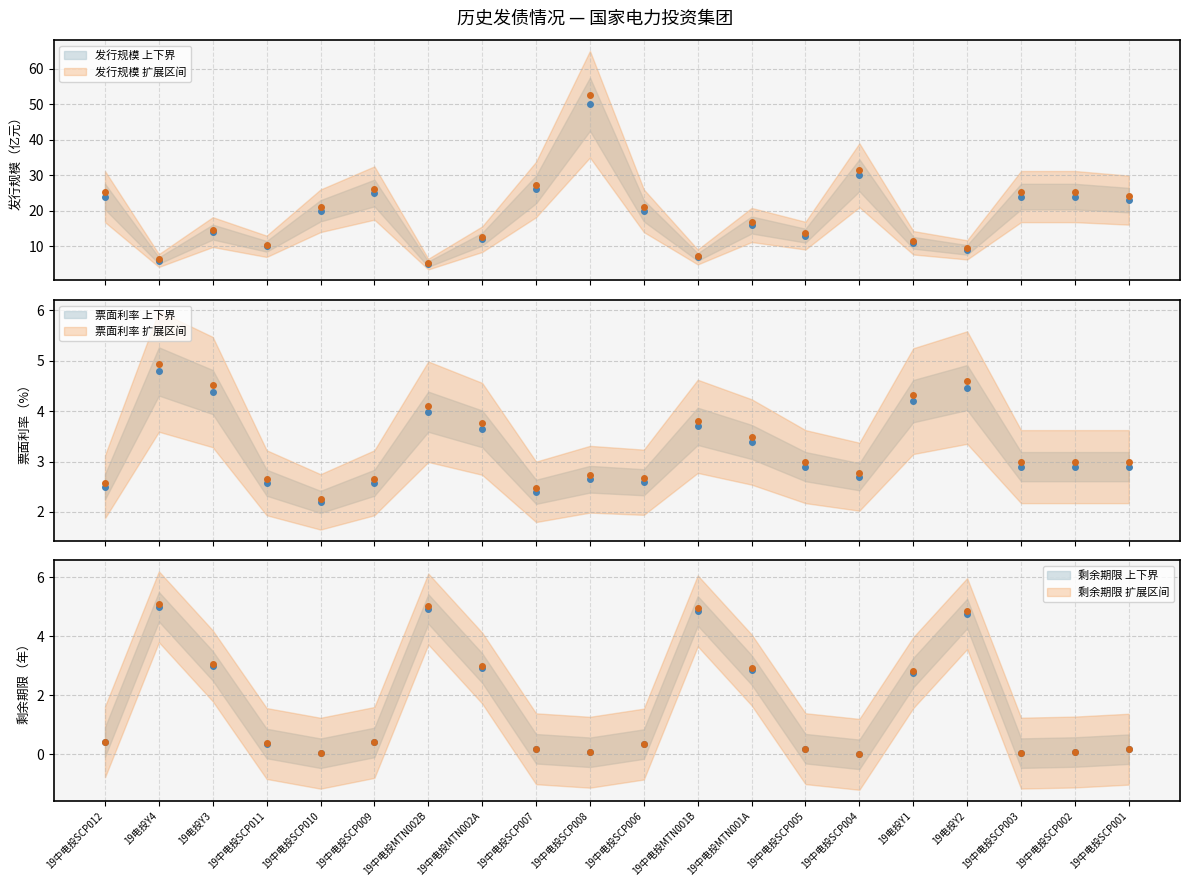

What is the lowest value of the 票面利率（%） series?

2.2